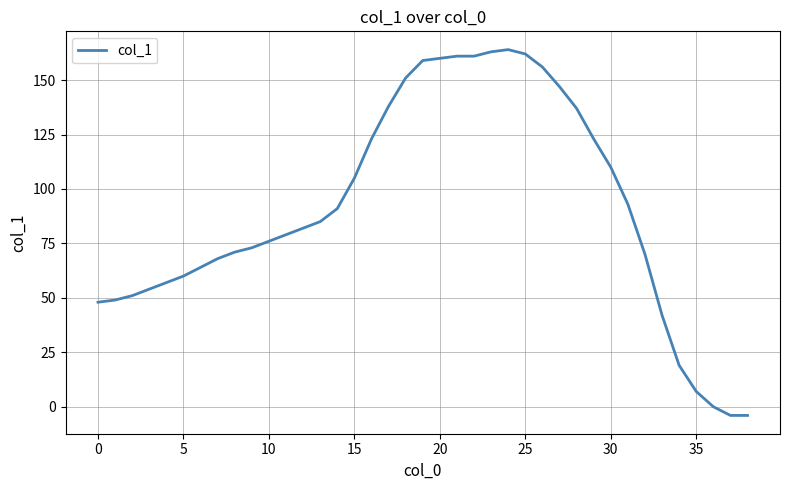

What is the greatest value displayed?

164